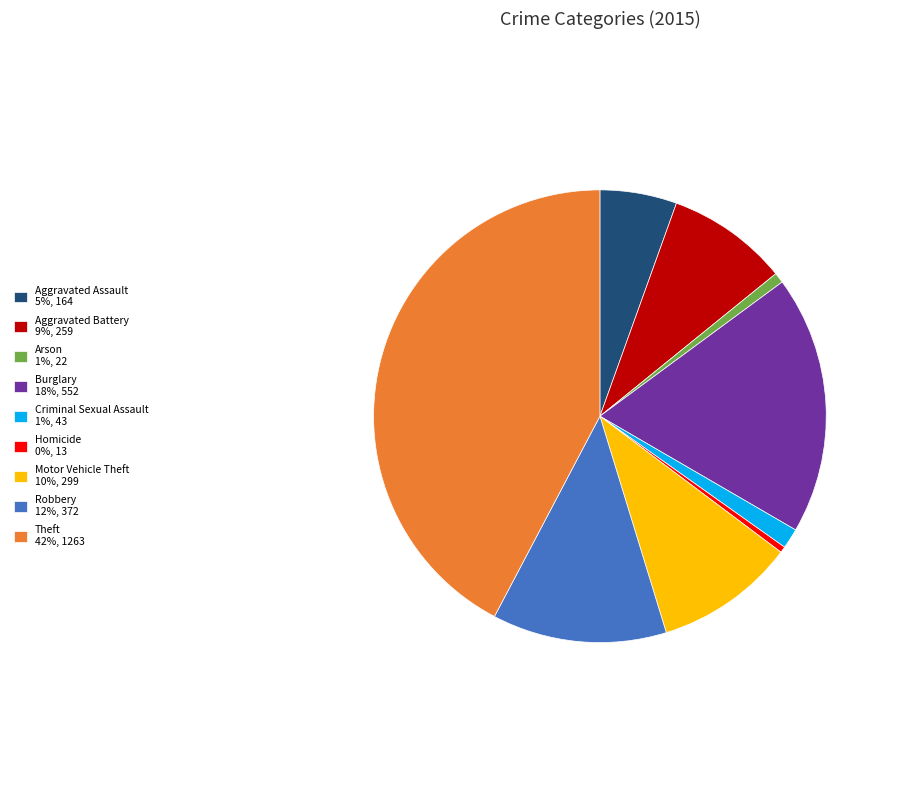

Is there any slice that represents more than half of the pie?

No